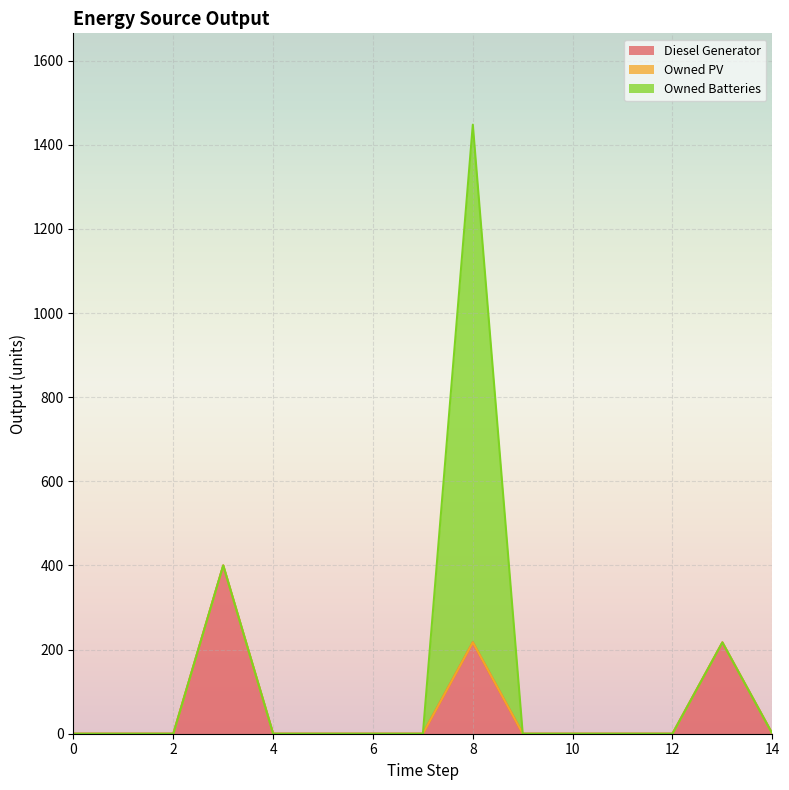

Which series has the largest total across all categories?

Owned Batteries